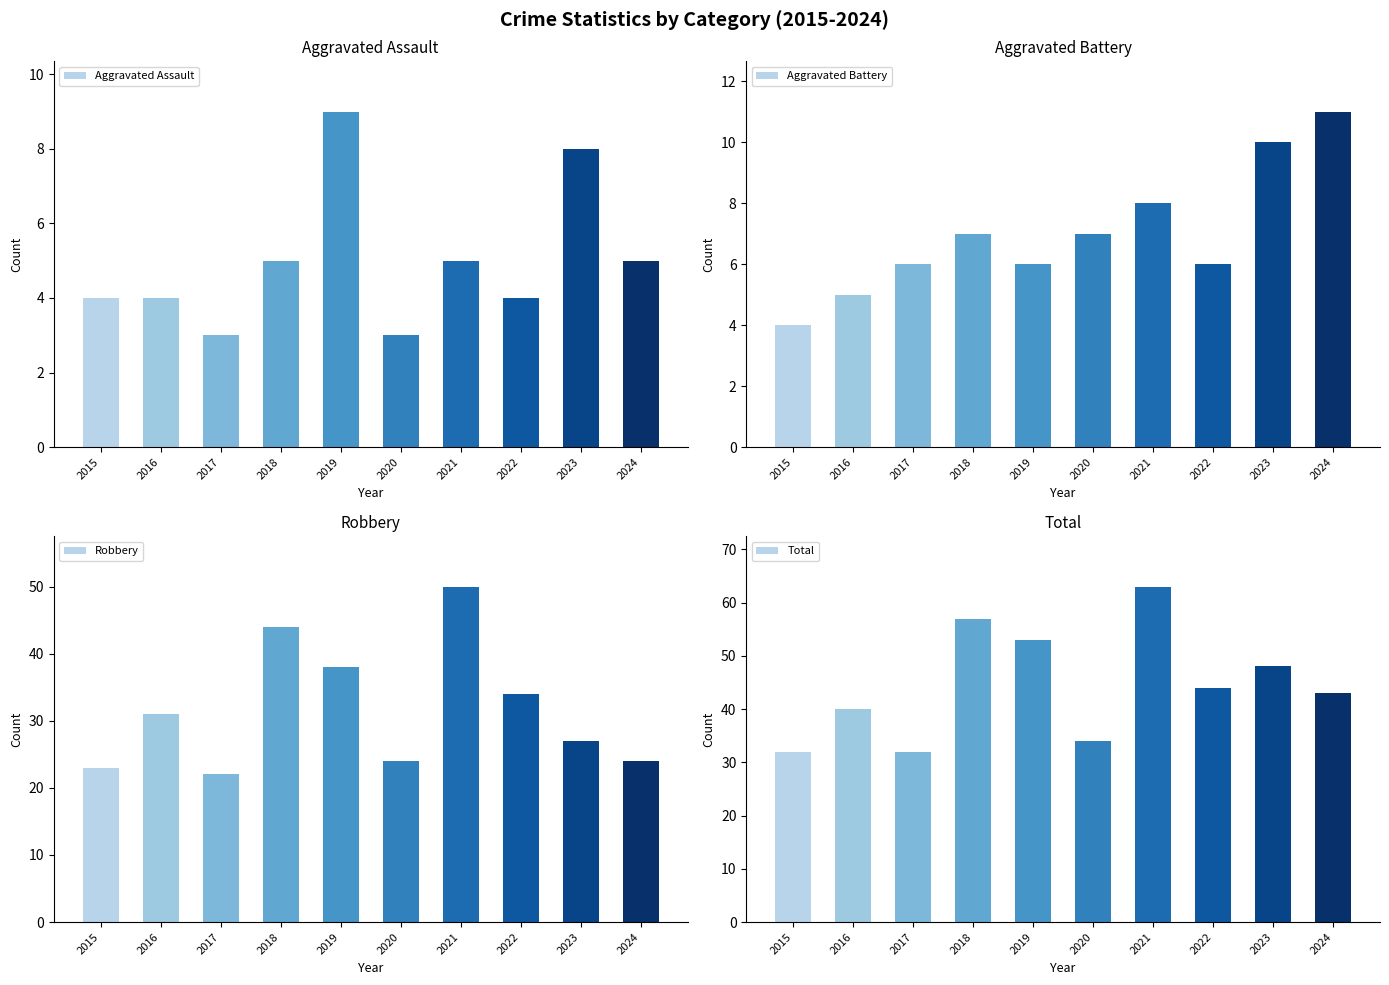

Rank the series at 2018 from lowest to highest value.

Aggravated Assault, Aggravated Battery, Robbery, Total